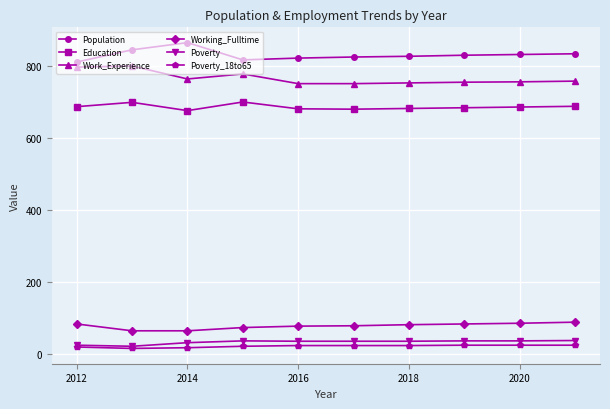

What is the average value of the Poverty_18to65 series?

22